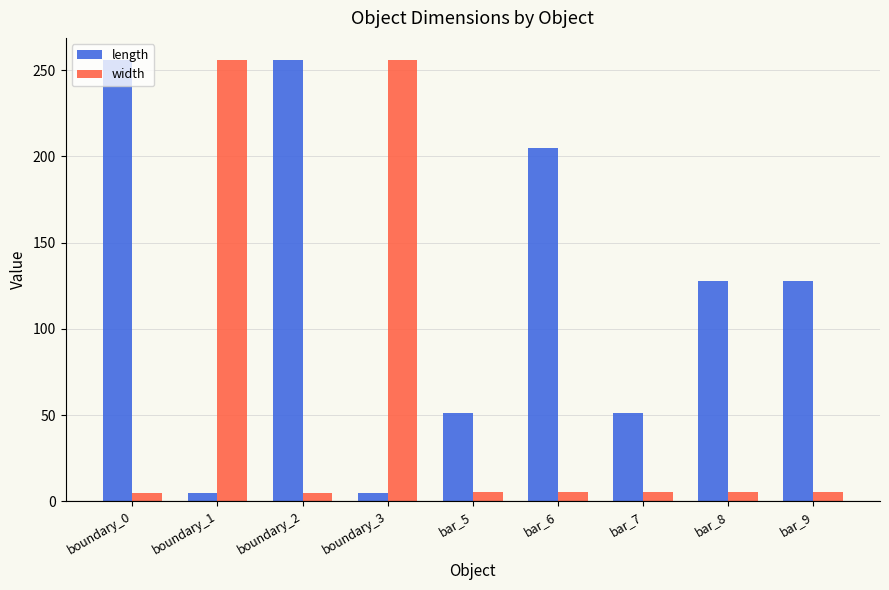

How many bars are there in each group?

2